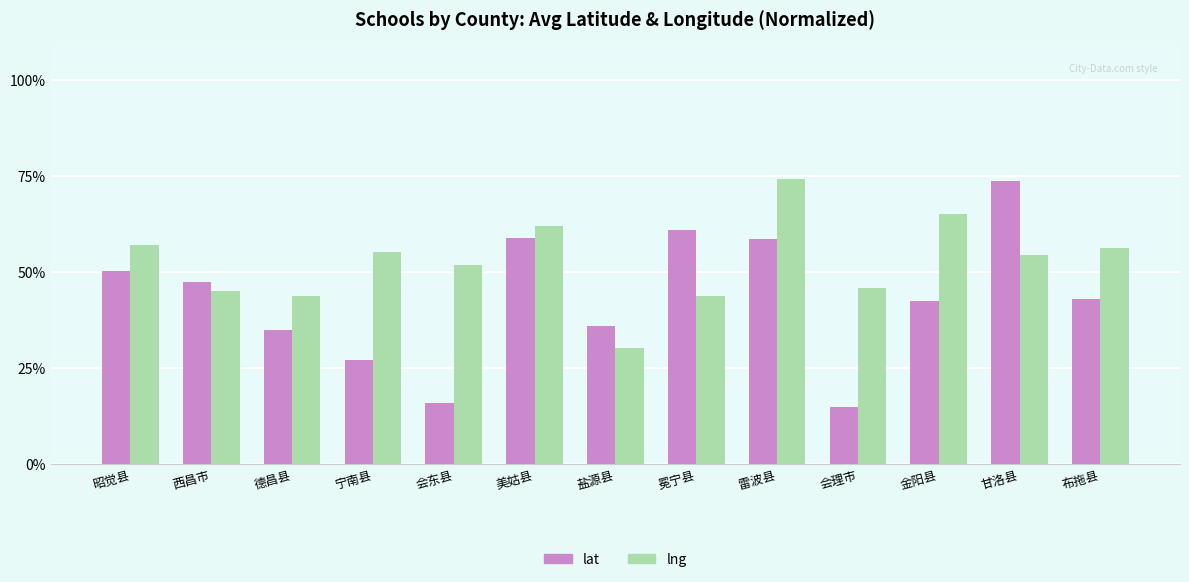

Rank the series by their average value, from lowest to highest.

lat, lng